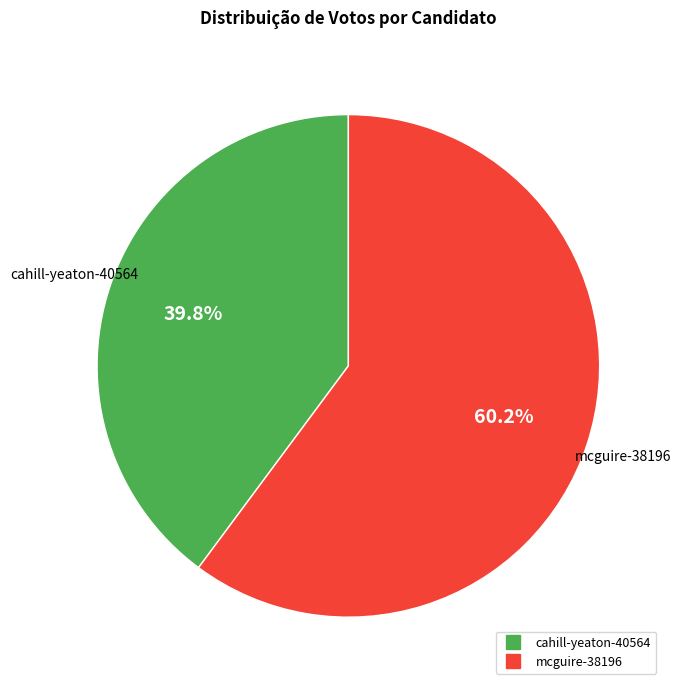

Does any single category account for the majority?

Yes